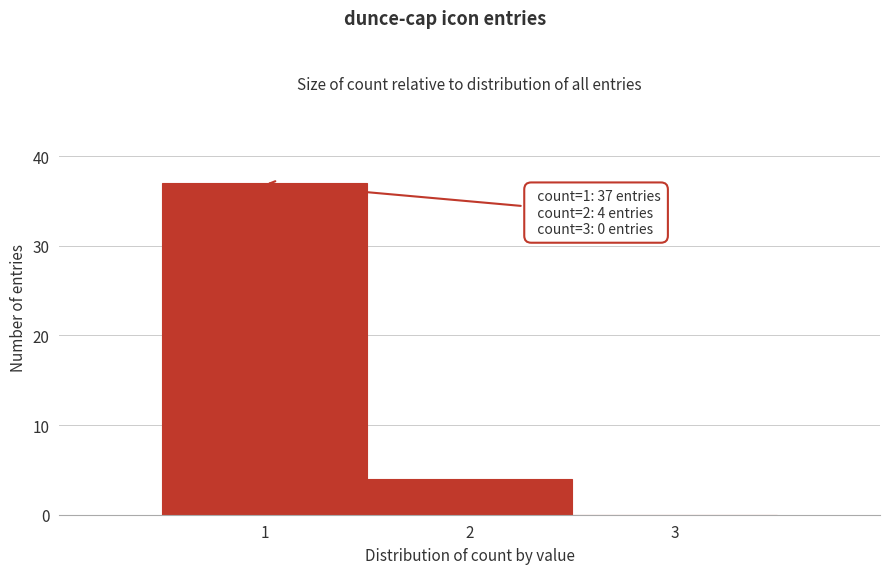

Which range on the x-axis has the tallest bar?

0.5 to 1.5